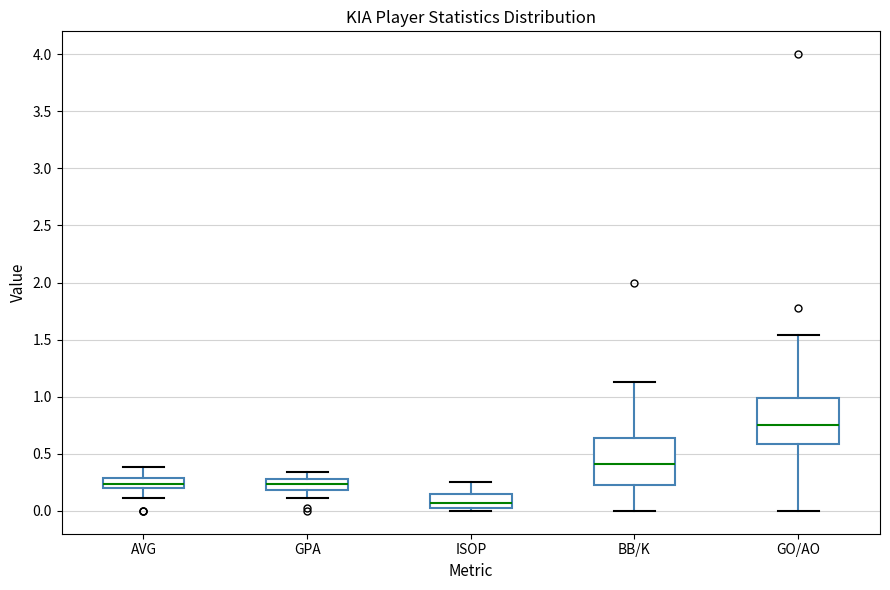

Which box has the lowest median line?

ISOP